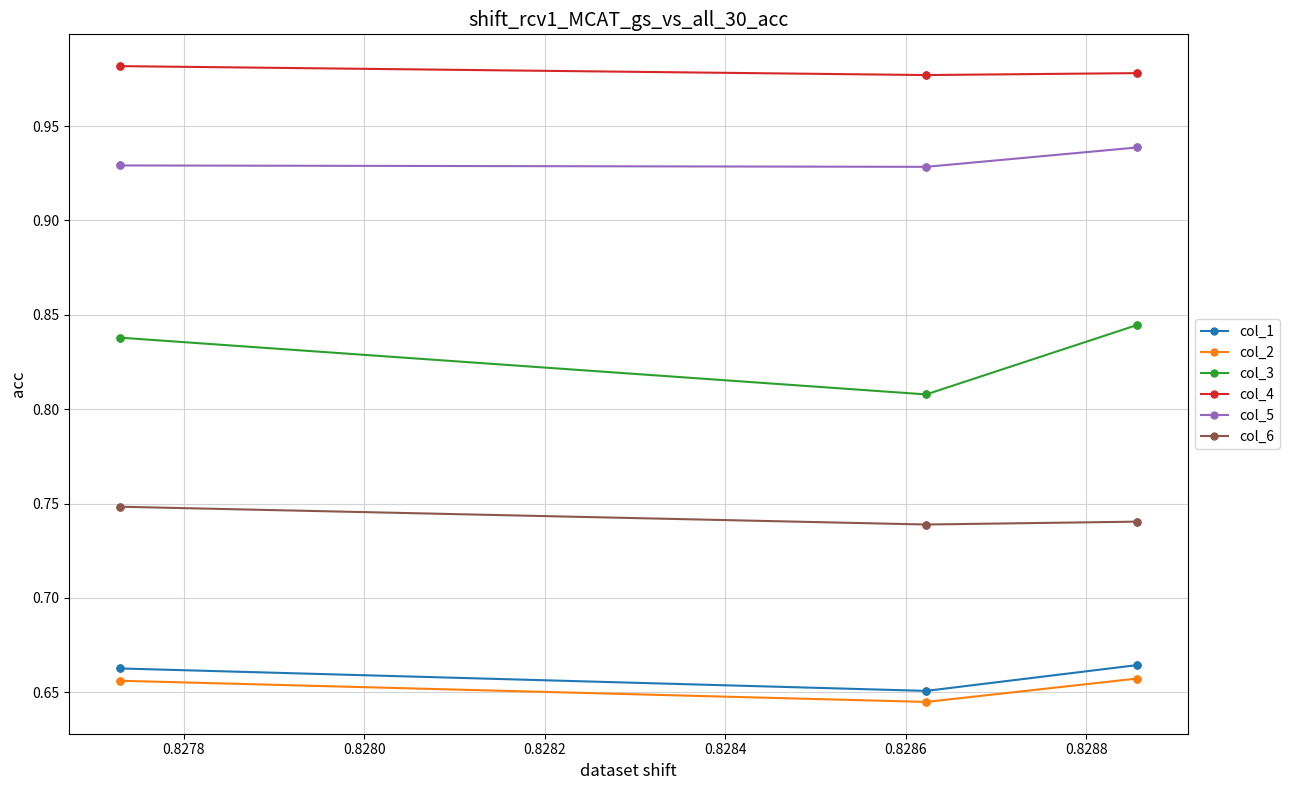

Between 0.8278 and 0.8280, which series saw the biggest shift?

col_3